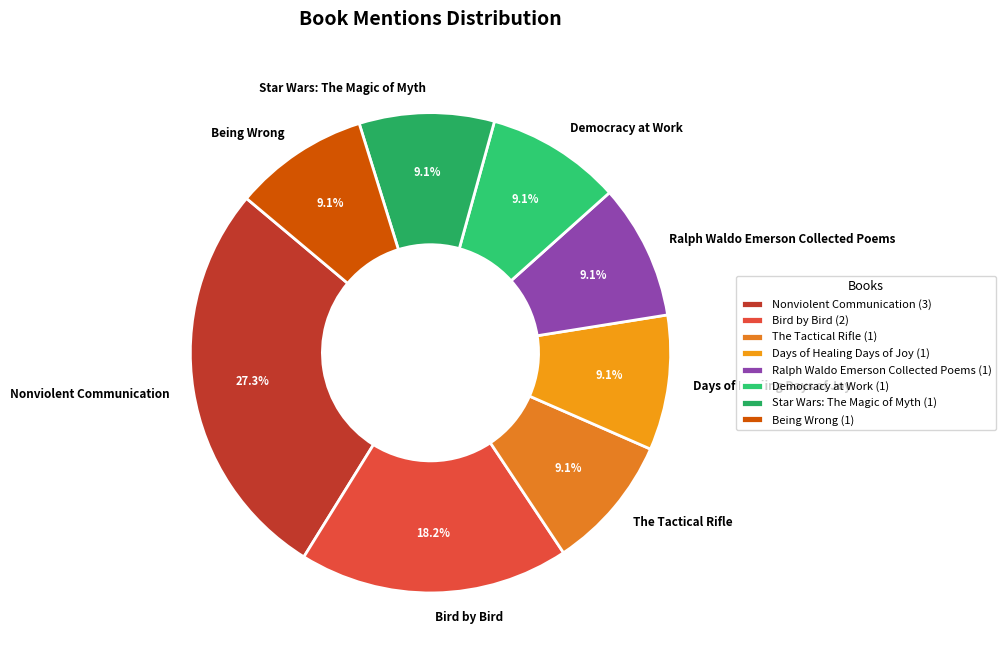

To the nearest percent, what is the combined percentage of Days of Healing Days of Joy and Nonviolent Communication?

36%